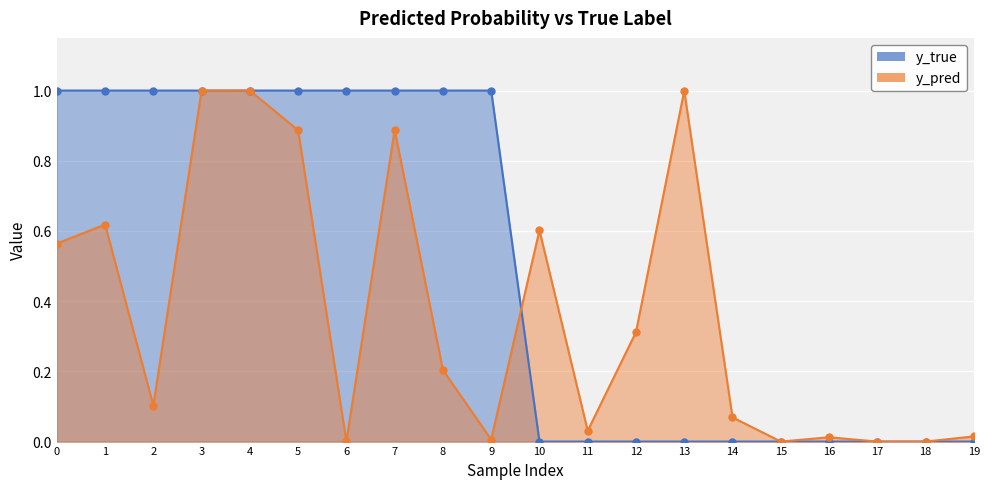

Which series has the largest total across all categories?

y_true